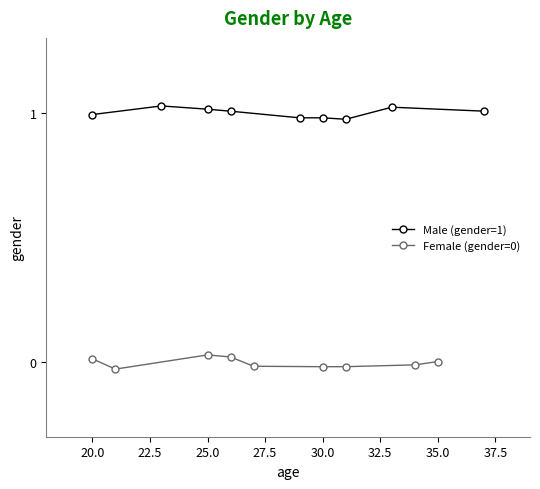

What is the label of the 6th point from the left?

30.0